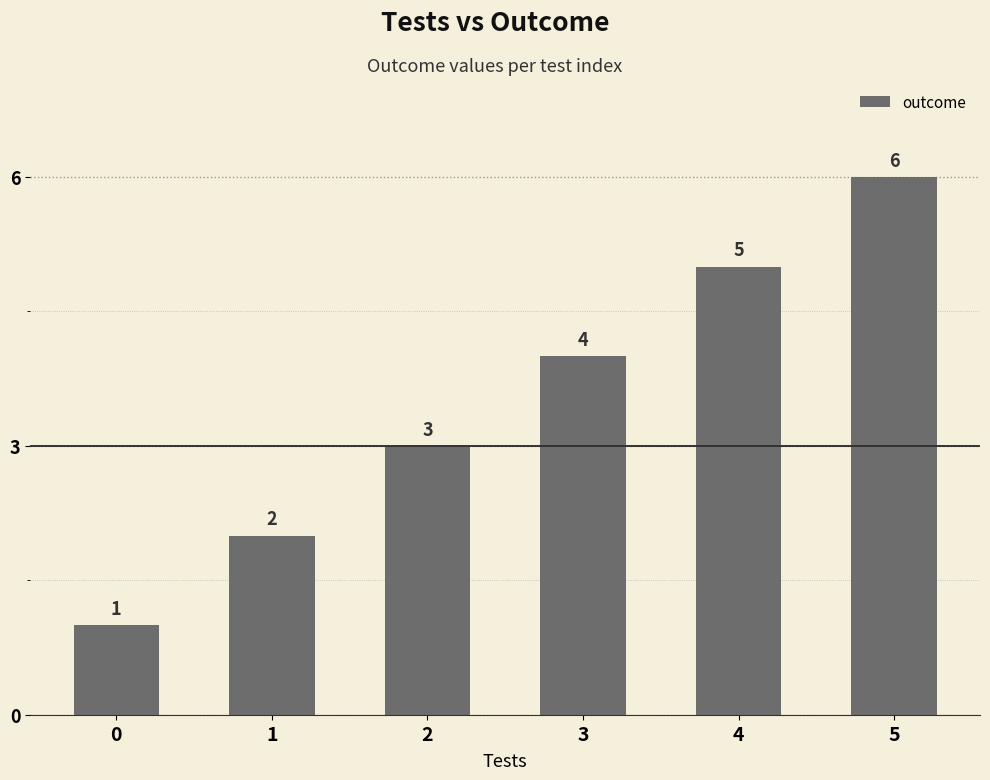

Reading left to right, transcribe all the data shown in this chart.

1	2	3	4	5	6